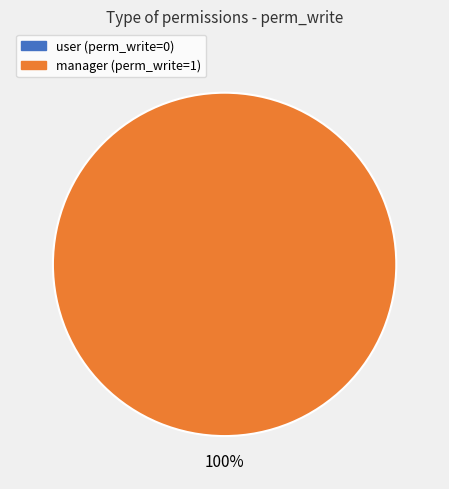

Between l10n_ar_perception_sifere_user and l10n_ar_perception_sifere_manager, which is larger?

l10n_ar_perception_sifere_manager